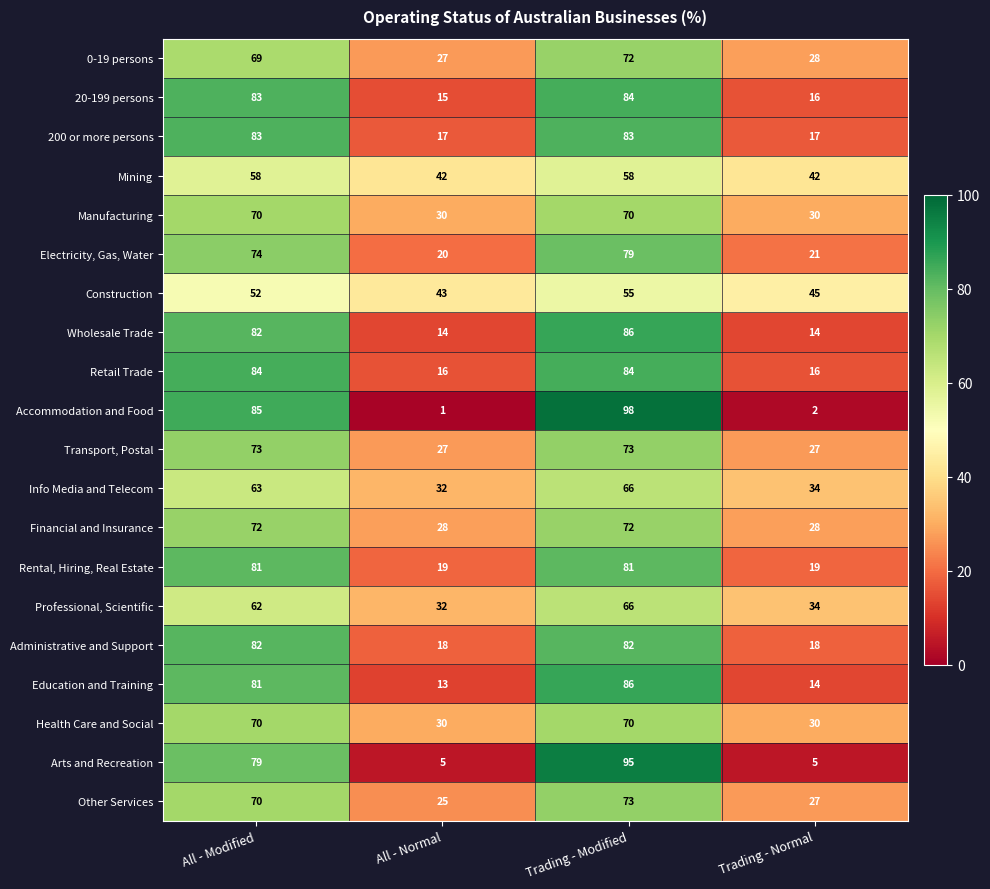

The value of Health Care and Social at Trading - Normal is 7. True or false?

False